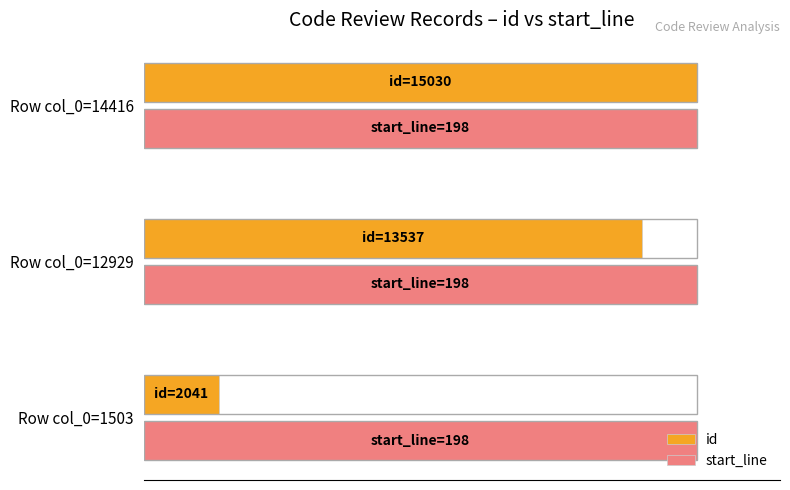

Which series has the largest range (max minus min)?

id